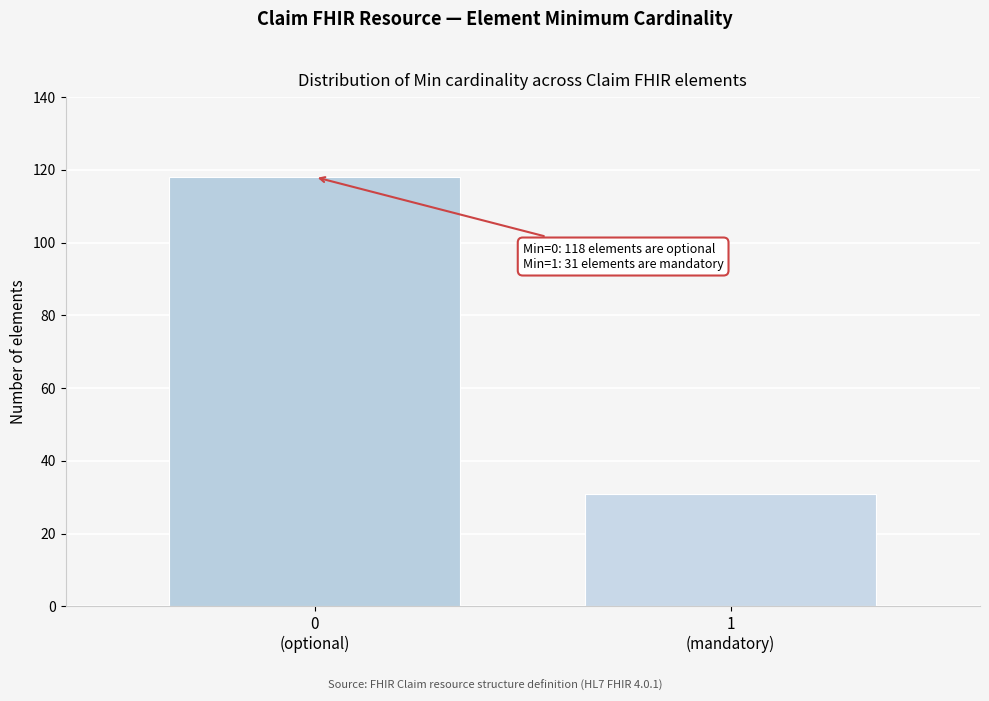

Reading right to left, list all the values displayed in this chart.

31	118